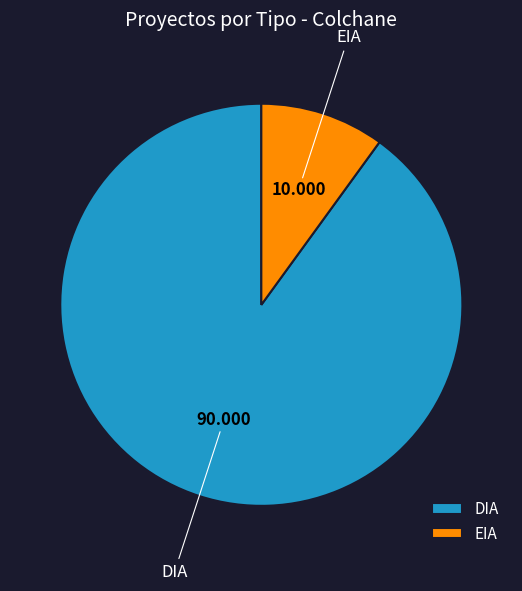

Rank the categories by value from lowest to highest.

EIA, DIA